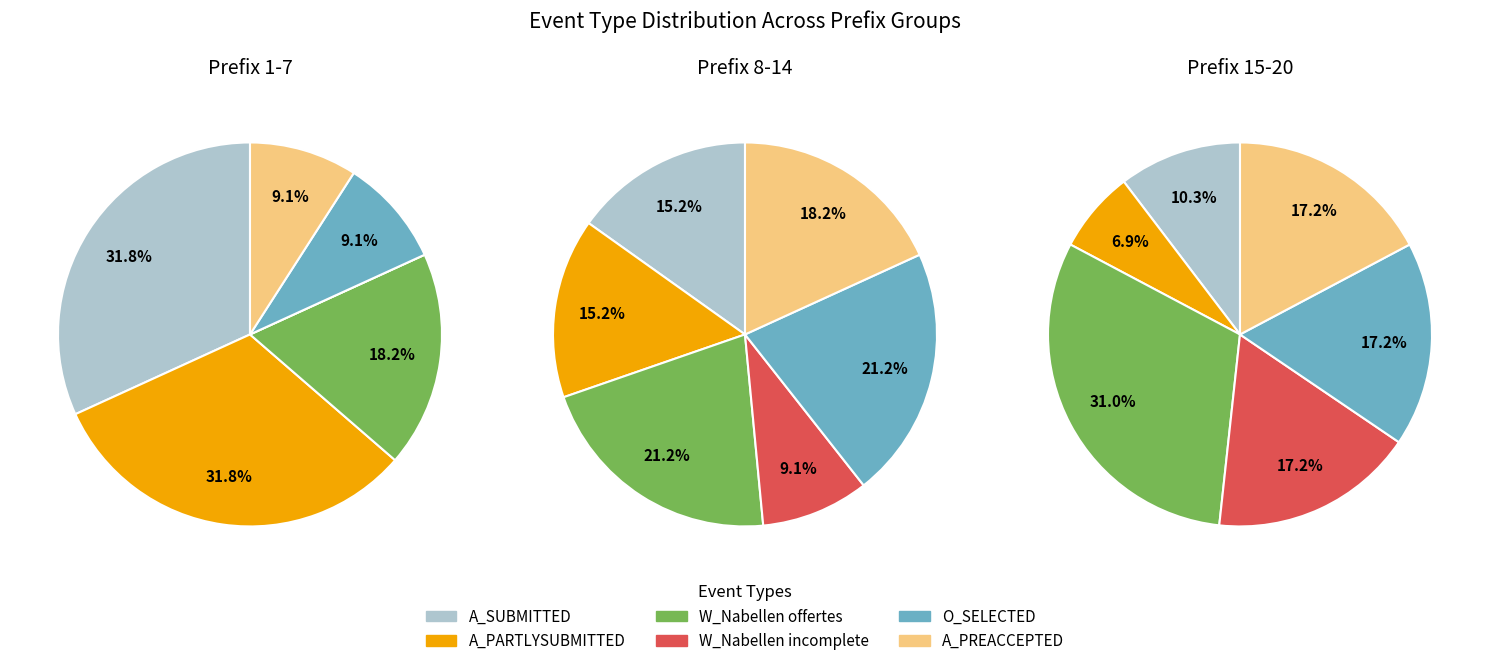

Is there any slice that represents more than half of the pie?

No